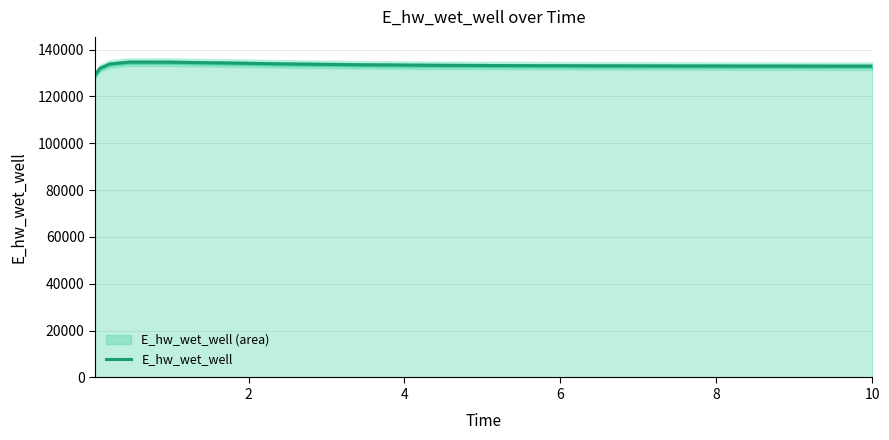

What is the highest value of the E_hw_wet_well series?

134663.9